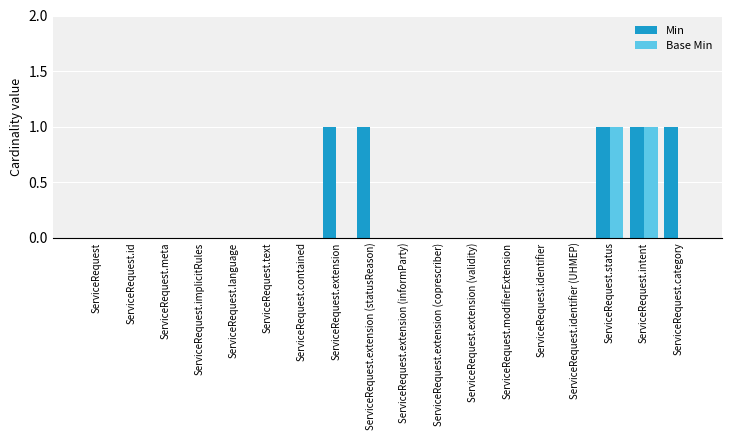

Are the bars horizontal?

No